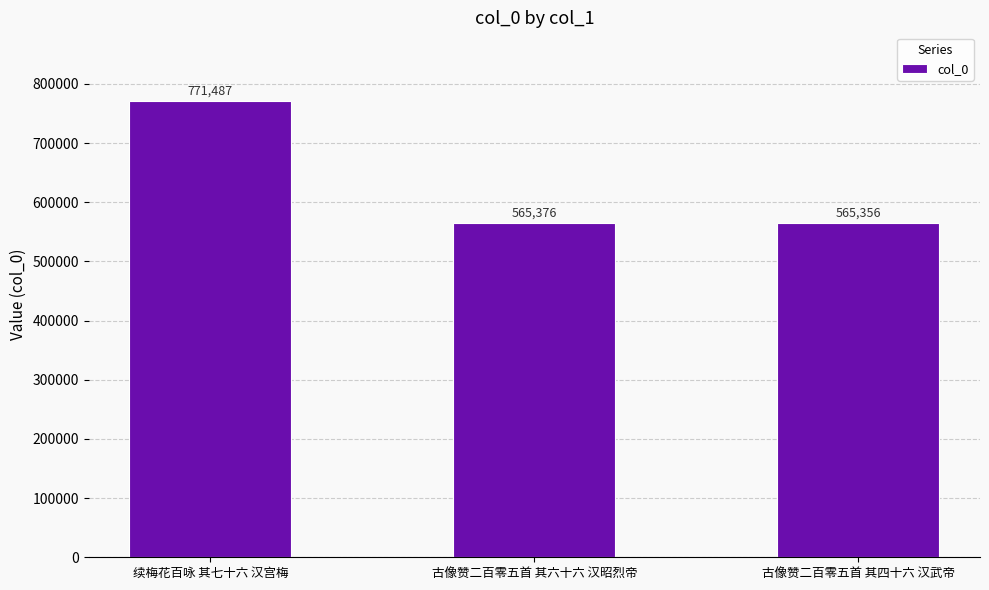

What is the change in value from 续梅花百咏 其七十六 汉宫梅 to 古像赞二百零五首 其四十六 汉武帝?

-206131